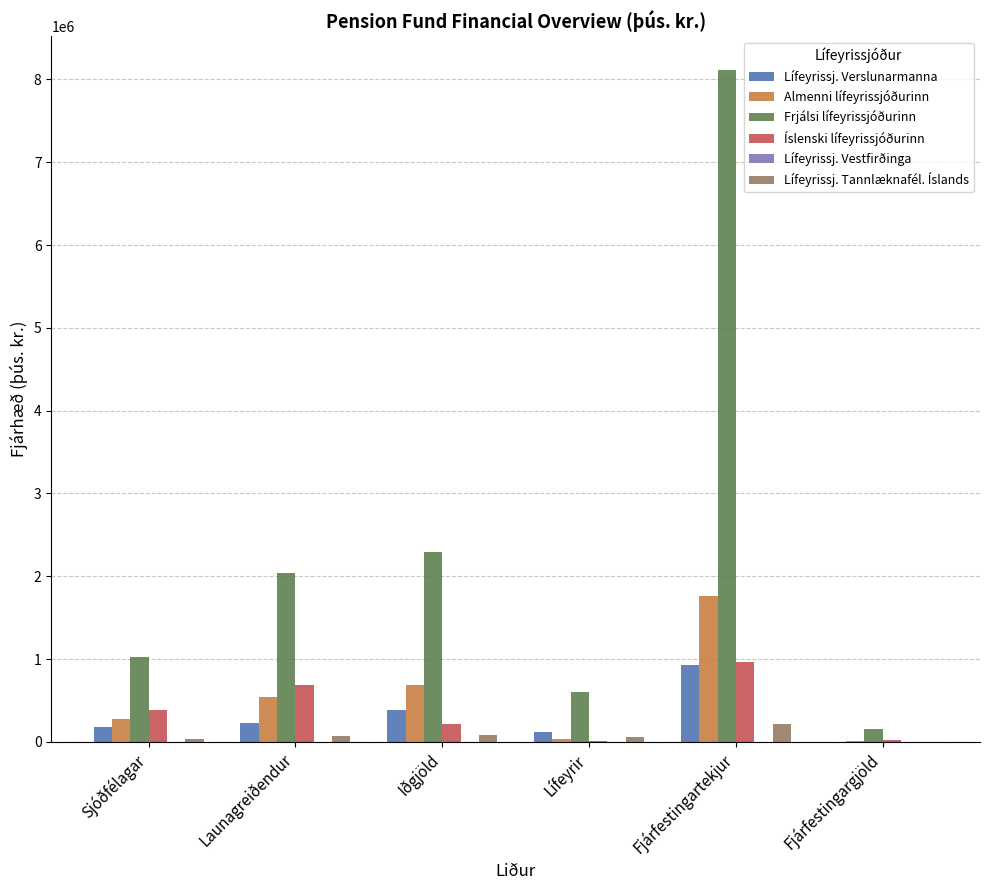

Which label corresponds to the largest value in the chart?

Fjárfestingartekjur